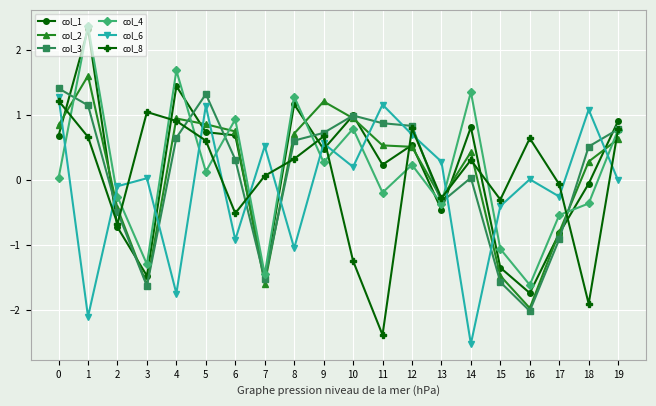

In col_8, how many points are higher than both neighbors (excluding endpoints)?

5